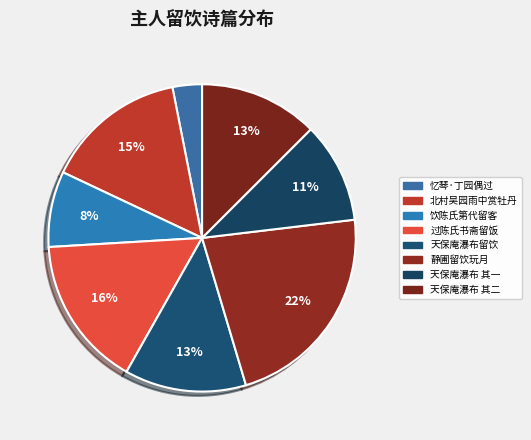

How many slices are in this pie chart?

8